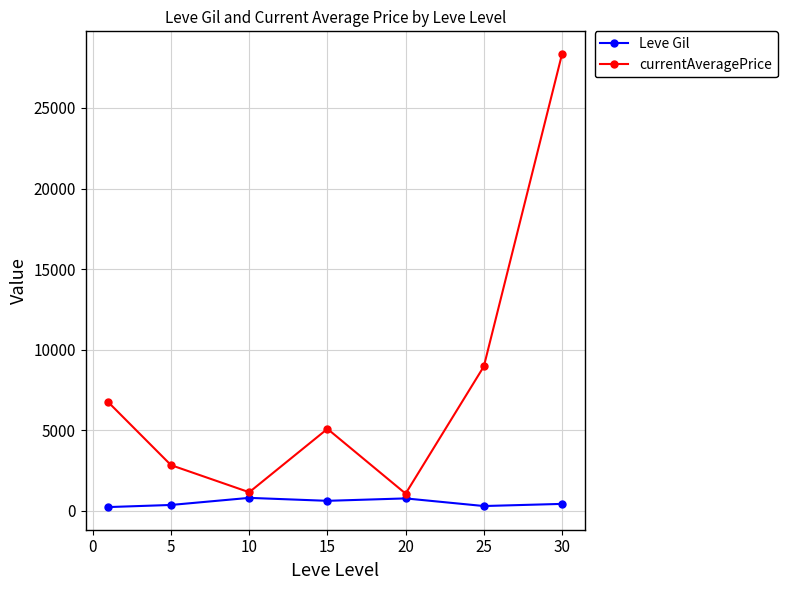

True or false: currentAveragePrice has more than 0 points higher than both neighbors.

True